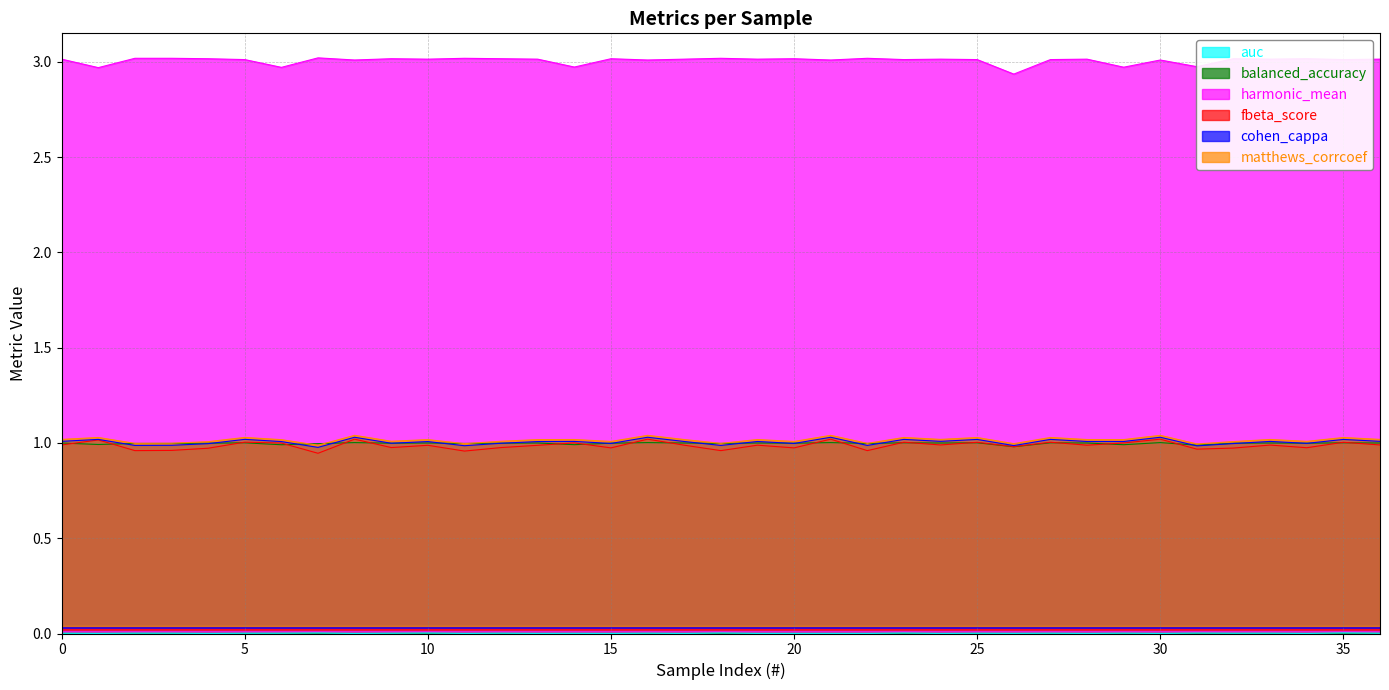

True or false: auc has more than 0 points higher than both neighbors.

True